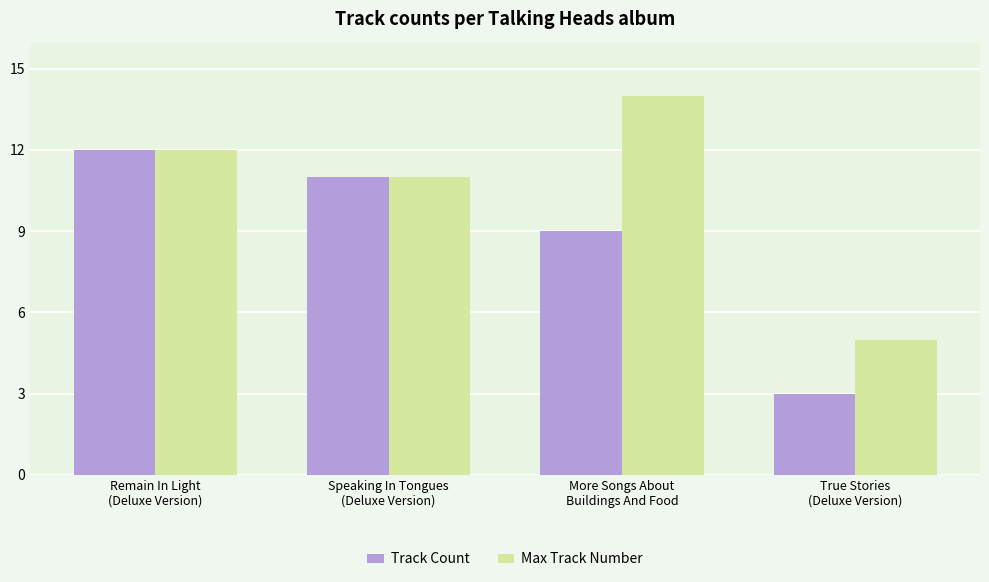

What is the difference between the maximum and minimum values in the Max Track Number series?

9